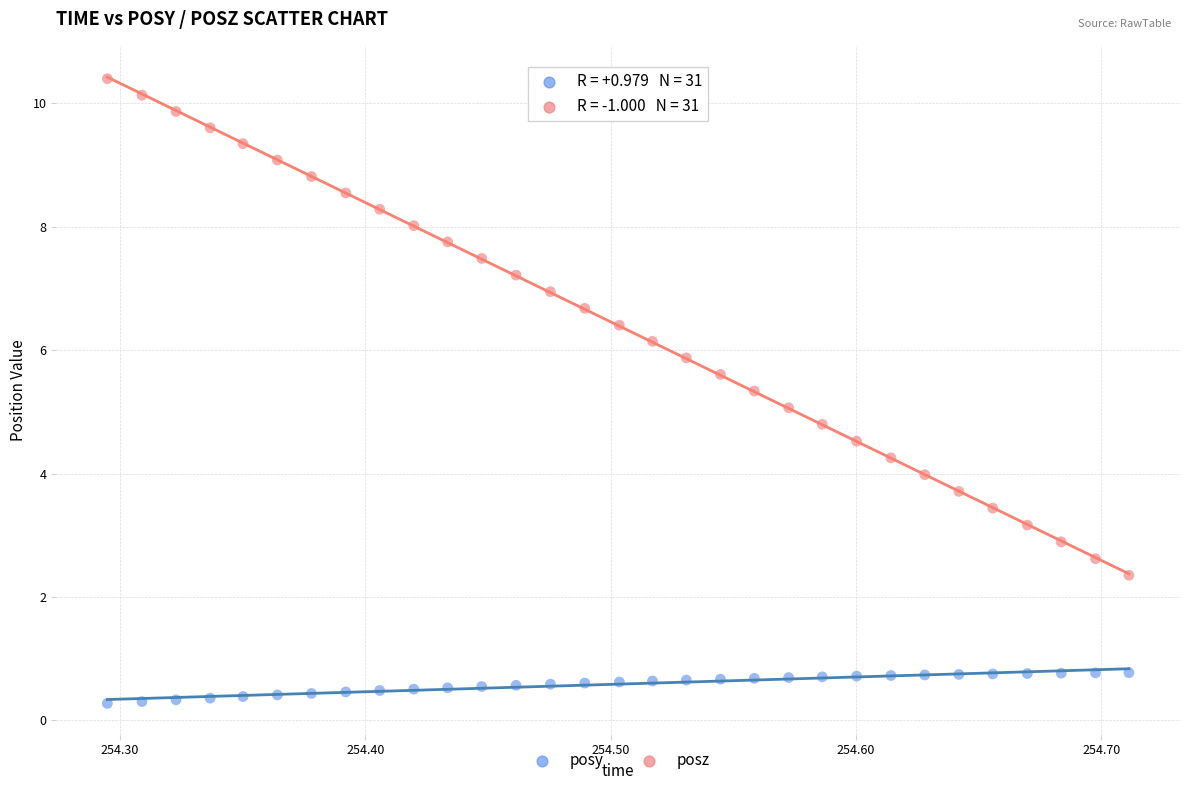

What are all the series names shown in the legend?

posy, posz